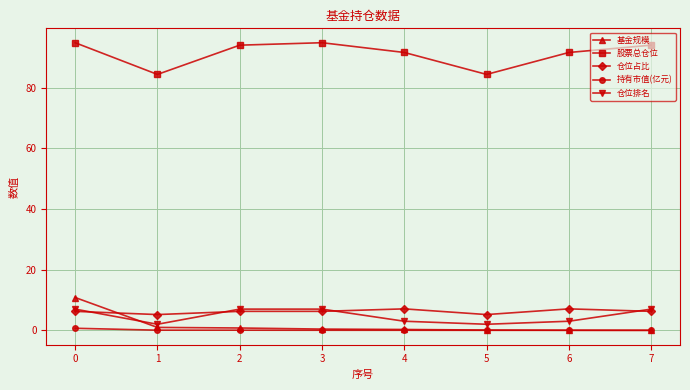

What is the spread (max minus min) of values at 6?

91.7